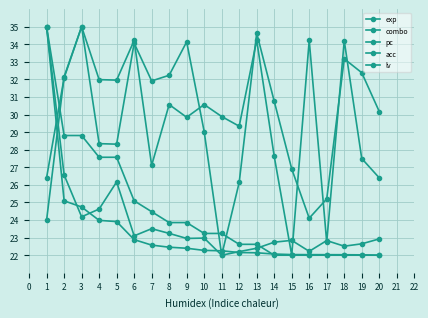

Count the number of categories in the chart.

20